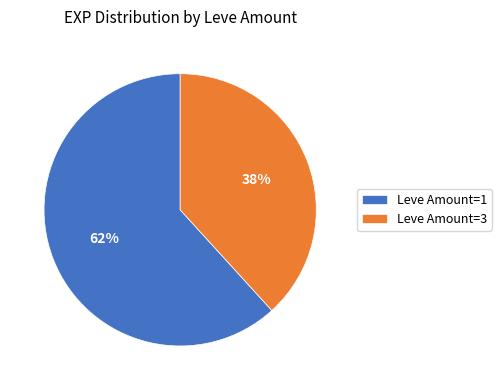

Is there a majority slice in this chart?

Yes